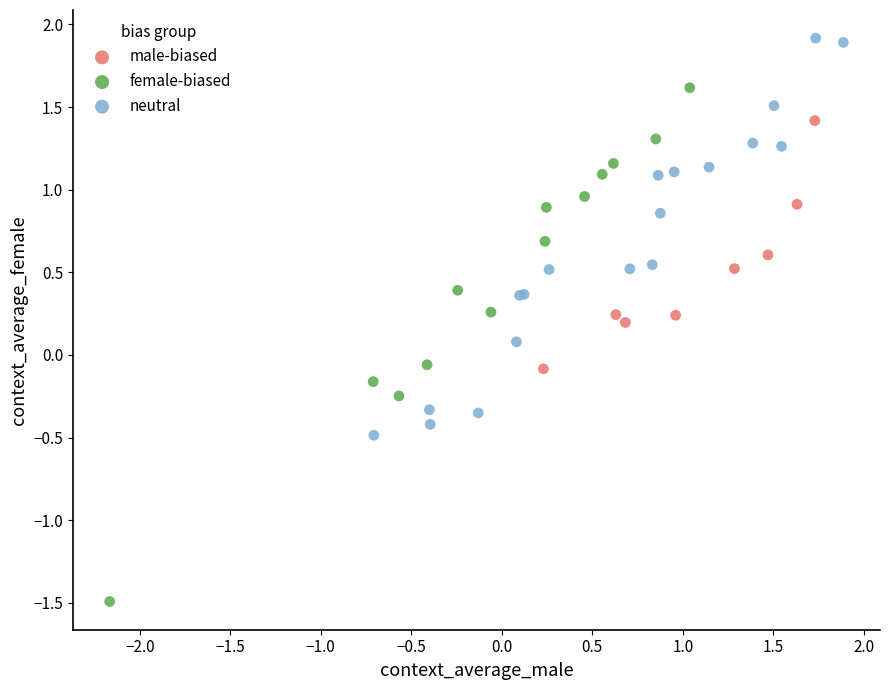

Which series reaches the maximum Y coordinate?

neutral